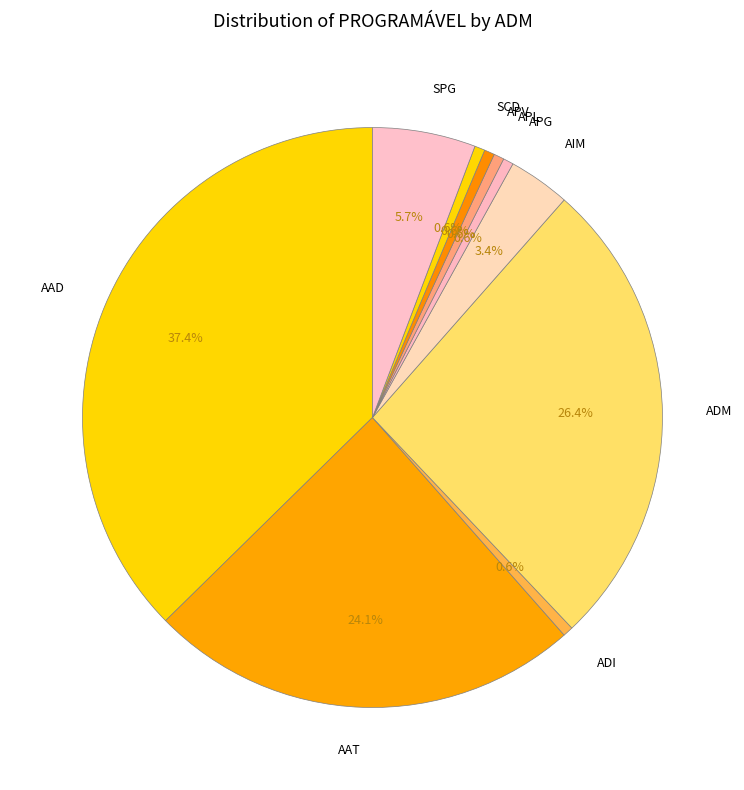

The ADI slice represents 1% of the pie. True or false?

True